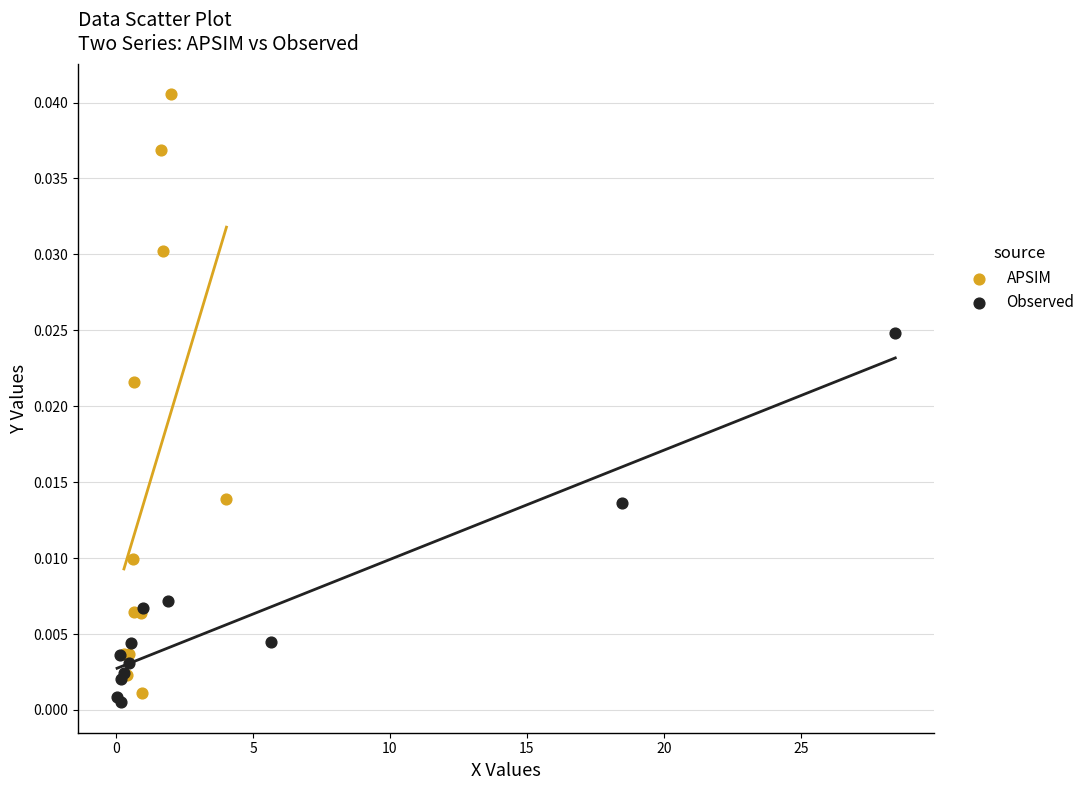

Which series reaches the maximum Y coordinate?

APSIM